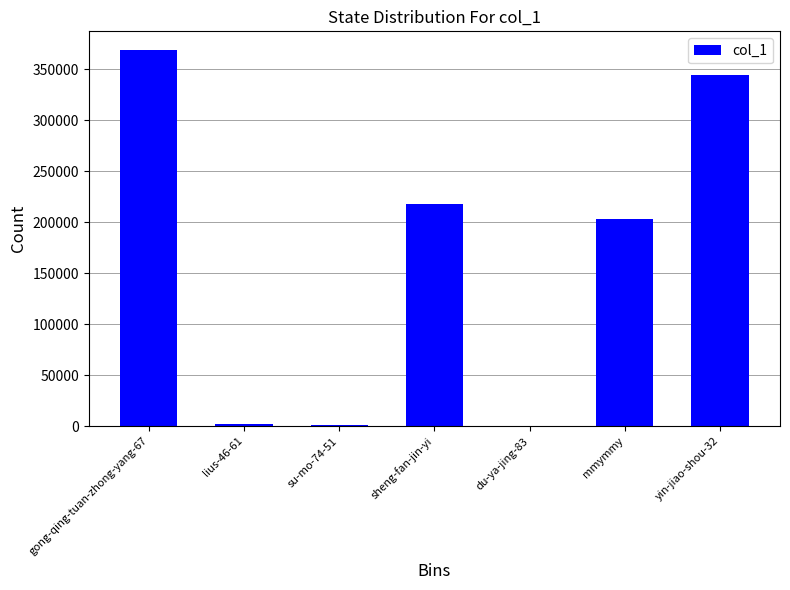

What is the sum of all values?

1136927